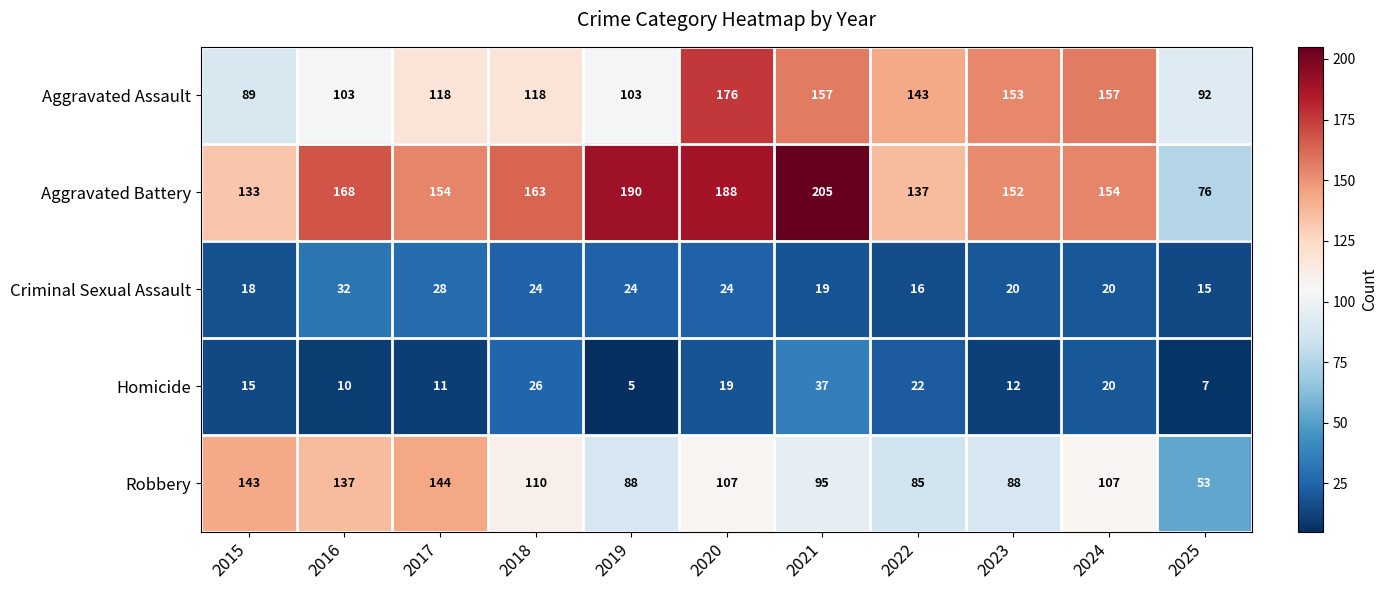

The value of Aggravated Battery at 2024 is 215. True or false?

False